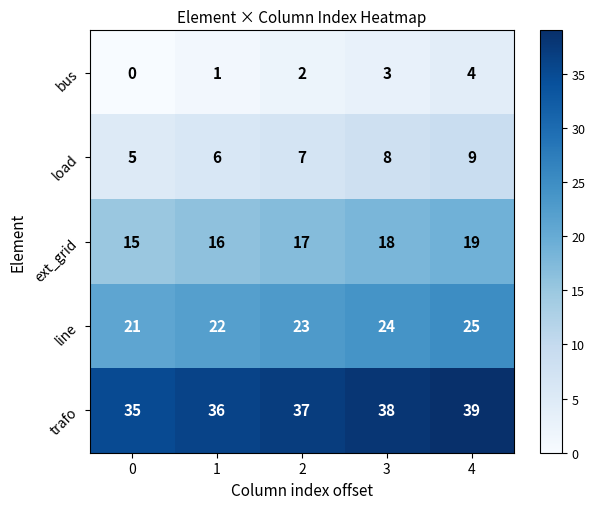

What is the total value across all series at 2?

86